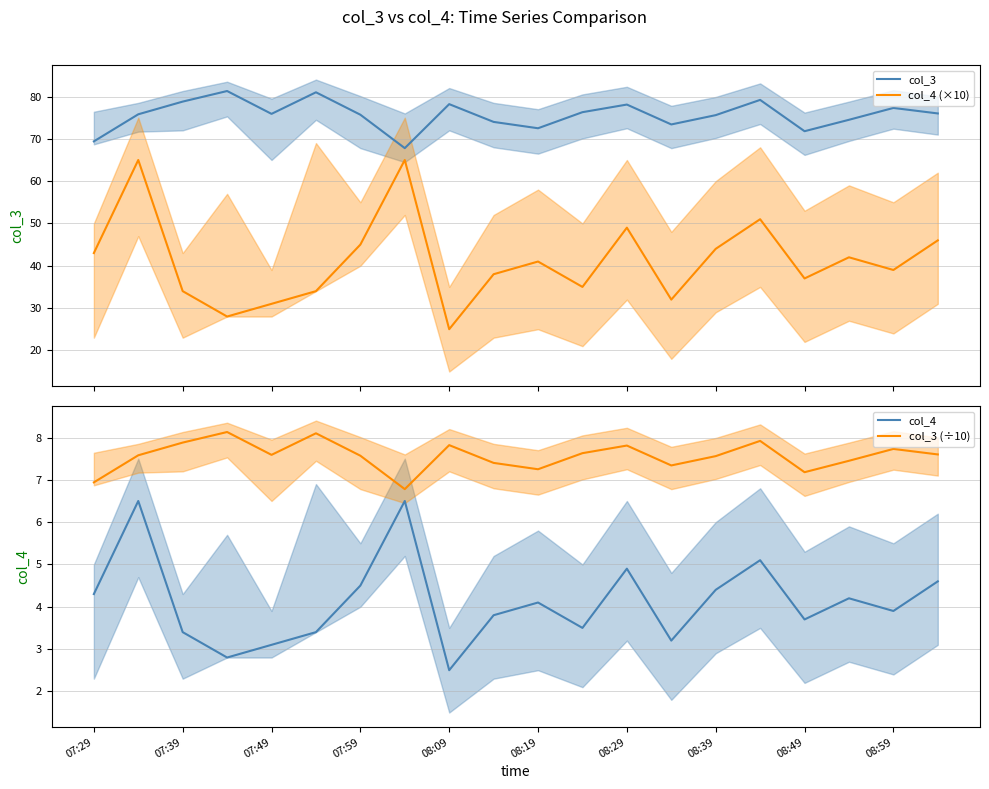

What is the minimum value for col_4 (×10)?

25.0